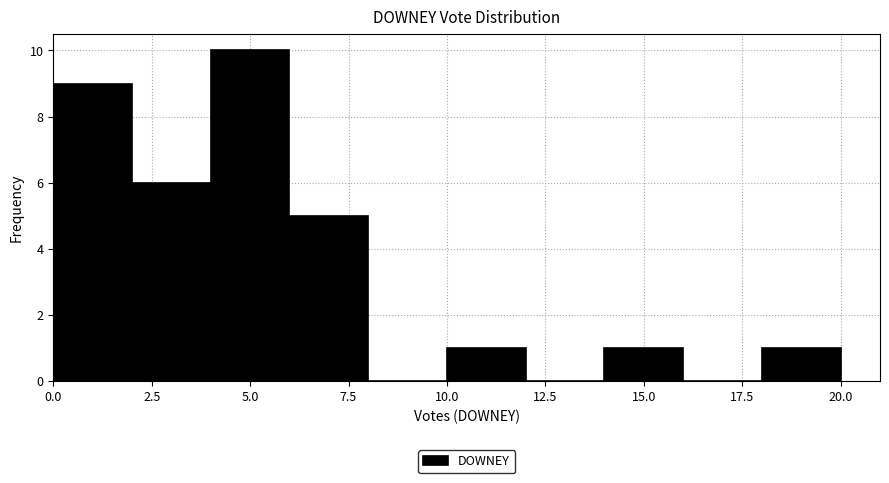

Reading left to right, list every bar in this chart as the range it spans on the x-axis followed by its height. The values are not printed on the chart, so give them approximately, as read against the axis.

0 to 2: 9
2 to 4: 6
4 to 6: 10
6 to 8: 5
8 to 10: 0
10 to 12: 1
12 to 14: 0
14 to 16: 1
16 to 18: 0
18 to 20: 1